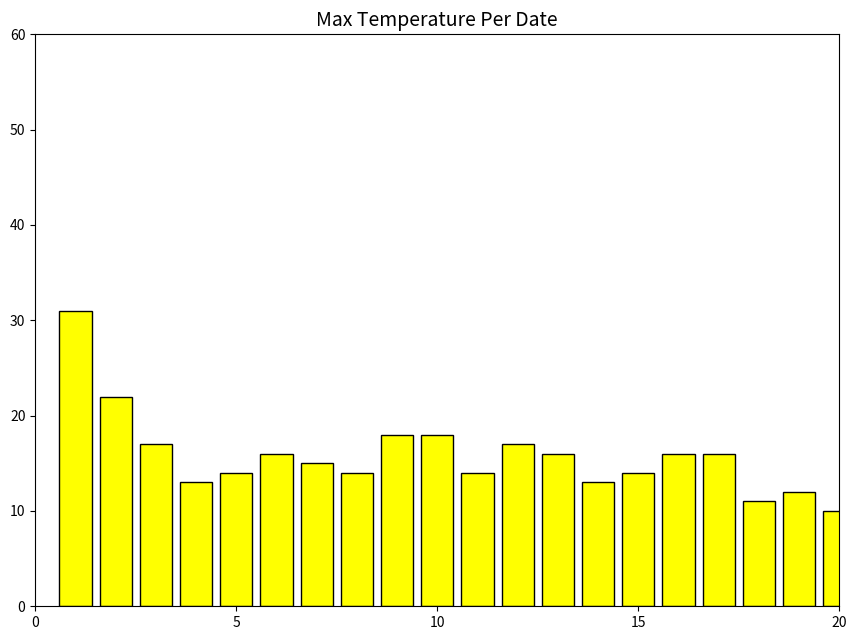

What is the value of the 5th bar from the left?

14